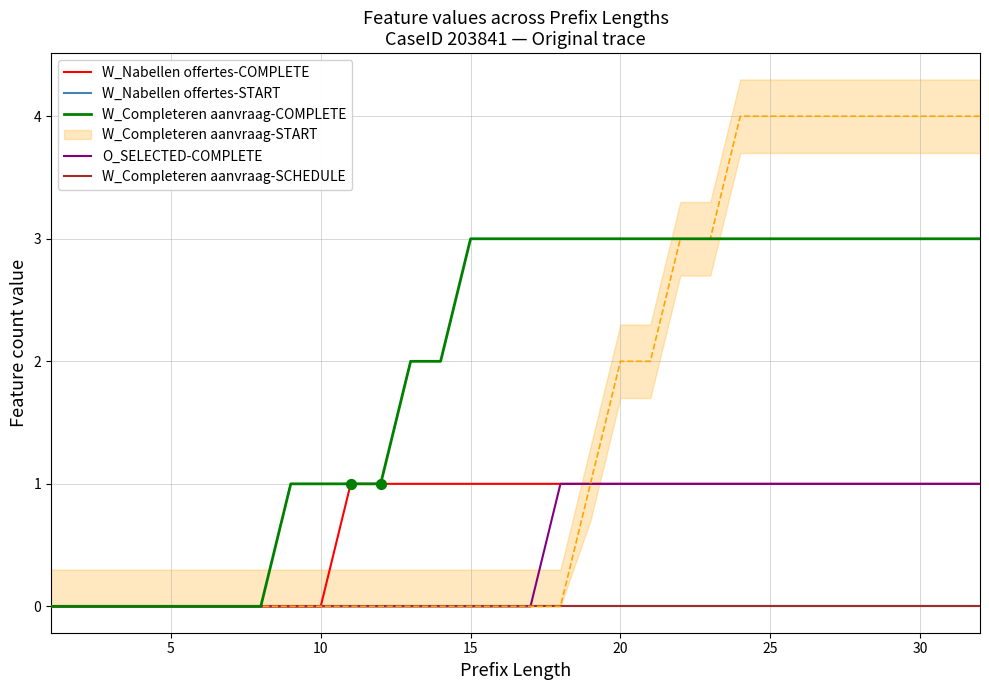

Is the value of O_SELECTED-COMPLETE at 15 greater than the value of W_Completeren aanvraag-SCHEDULE at 12?

No